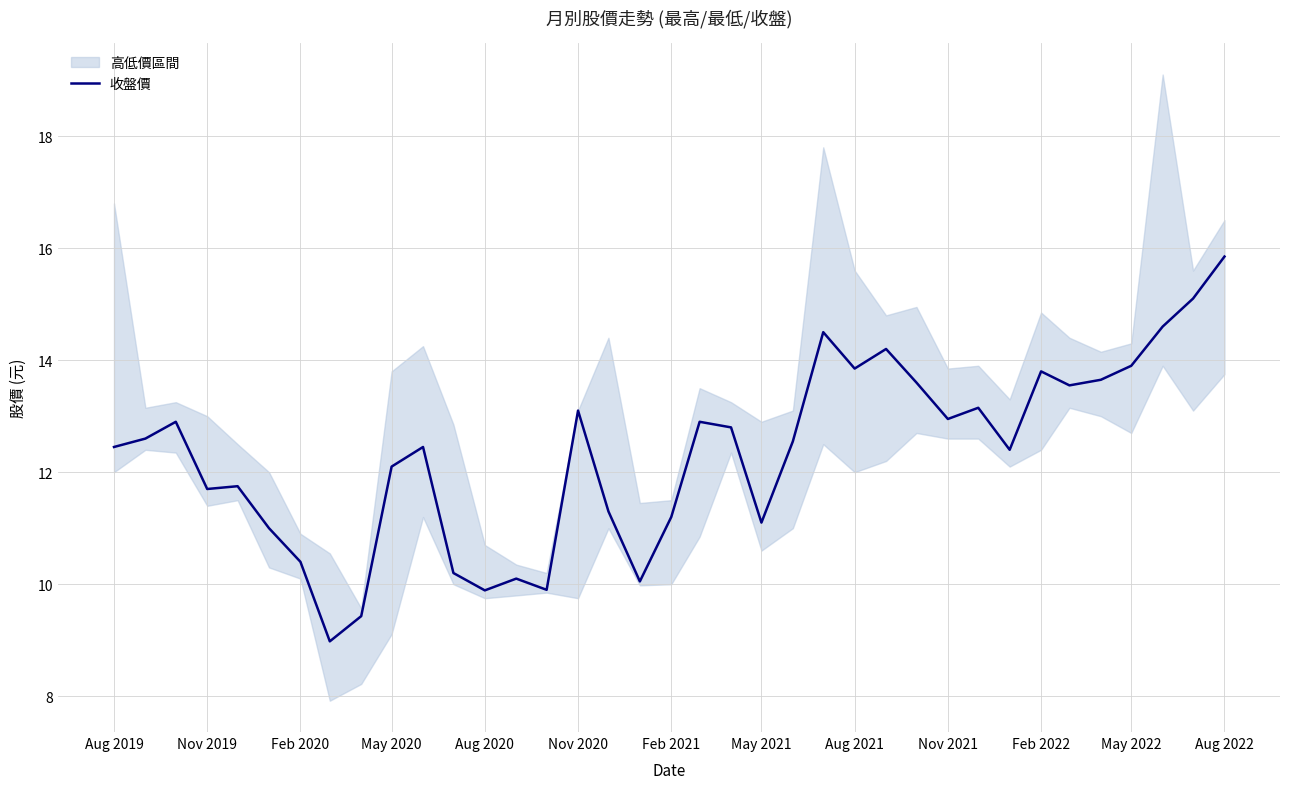

Which category has the highest value in the 收盤價 series?

Aug 2022